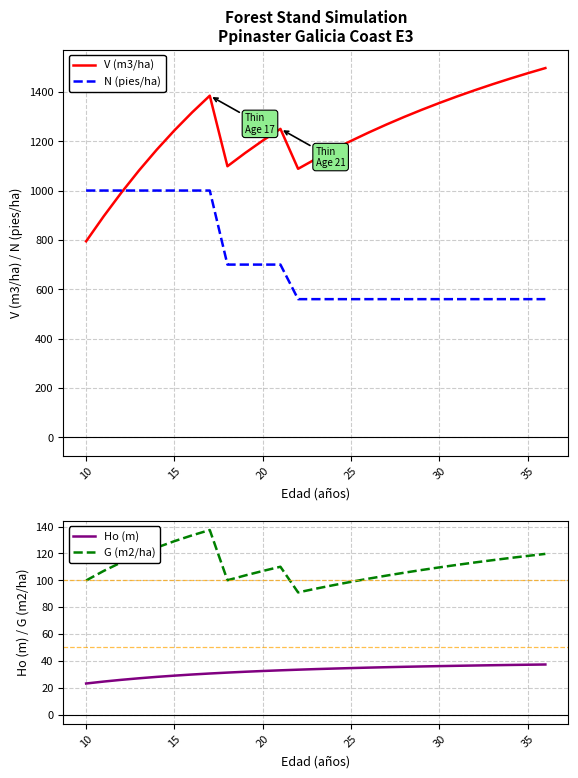

True or false: Ho (m) and G (m2/ha) cross at least once.

False